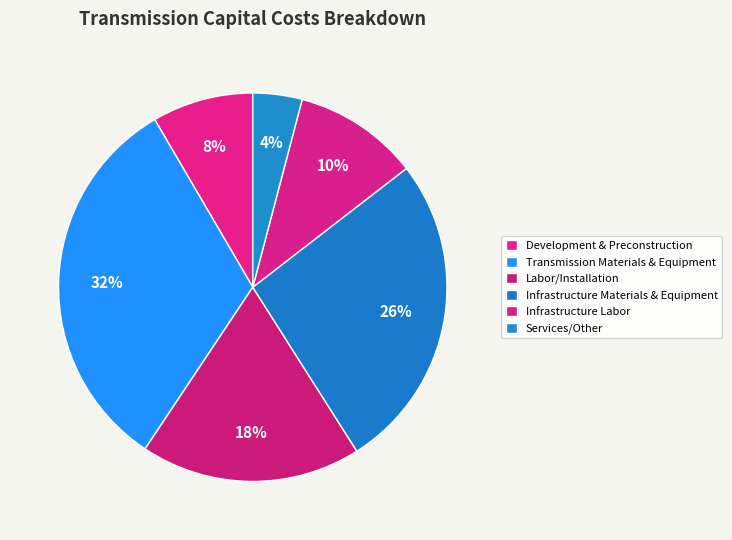

To the nearest percent, what percentage of the pie is Infrastructure Labor?

10%